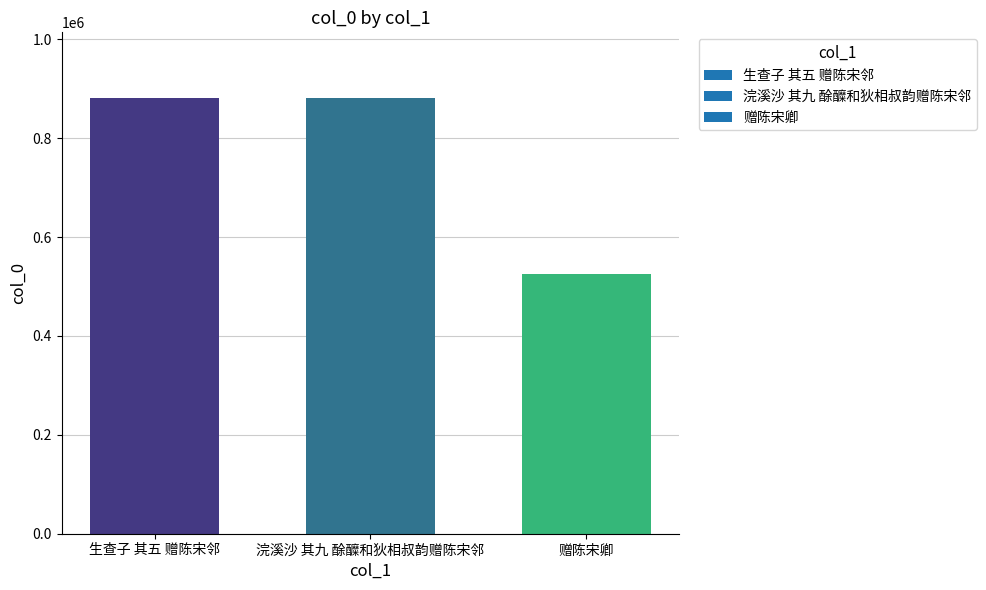

What is the maximum value shown in the chart?

881649